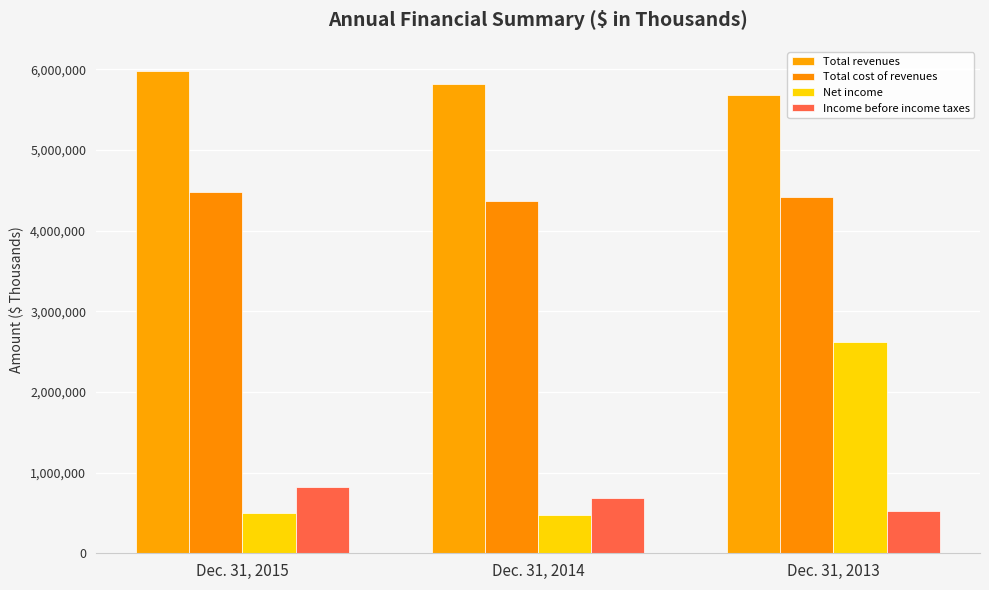

Reading left to right, extract all data points from this chart.

Total revenues: Dec. 31, 2015=5981964	Dec. 31, 2014=5822363	Dec. 31, 2013=5679595
Total cost of revenues: Dec. 31, 2015=4476751	Dec. 31, 2014=4366997	Dec. 31, 2013=4414954
Net income: Dec. 31, 2015=494090	Dec. 31, 2014=474338	Dec. 31, 2013=2620116
Income before income taxes: Dec. 31, 2015=816023	Dec. 31, 2014=689758	Dec. 31, 2013=527822